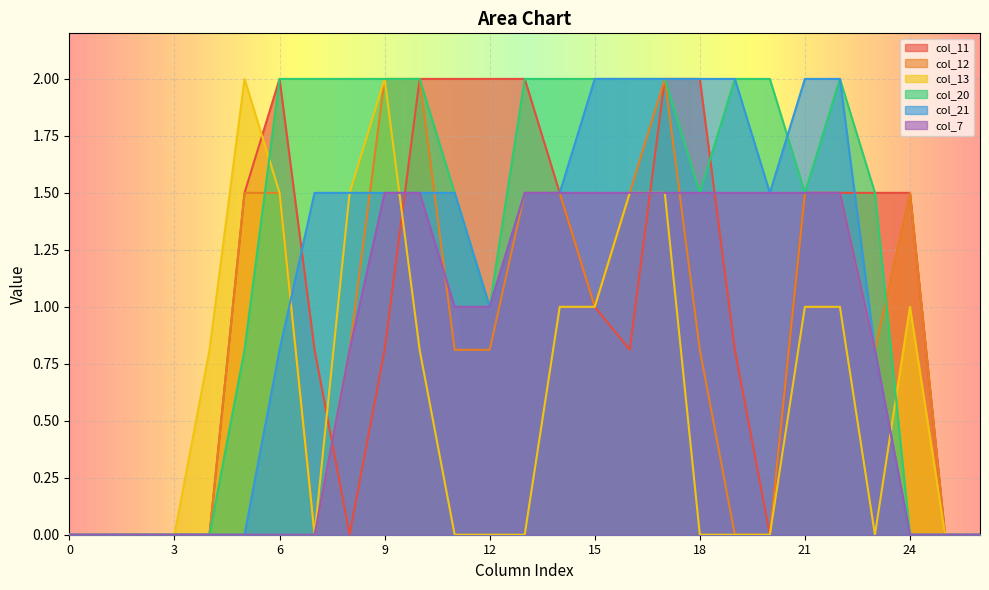

Is it true that col_11 equals -1.1 at 20?

False